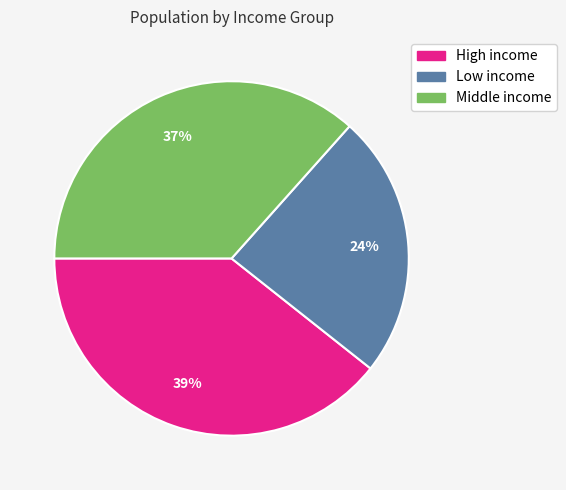

Does any single category account for the majority?

No